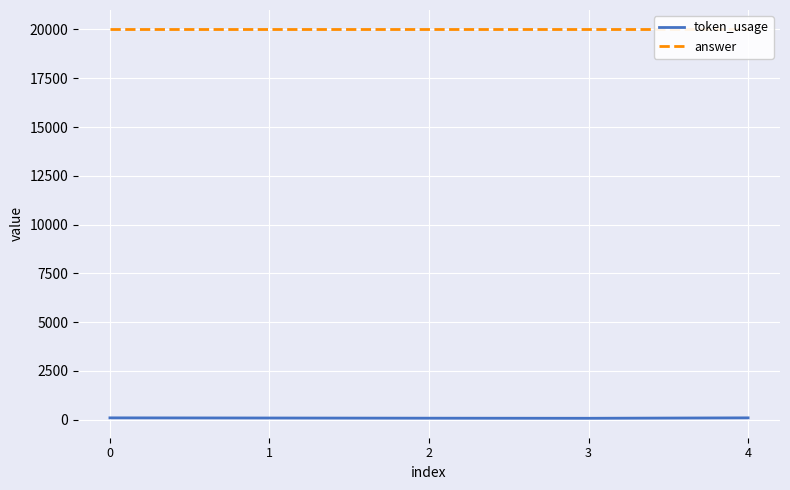

True or false: answer and token_usage intersect in this chart.

False